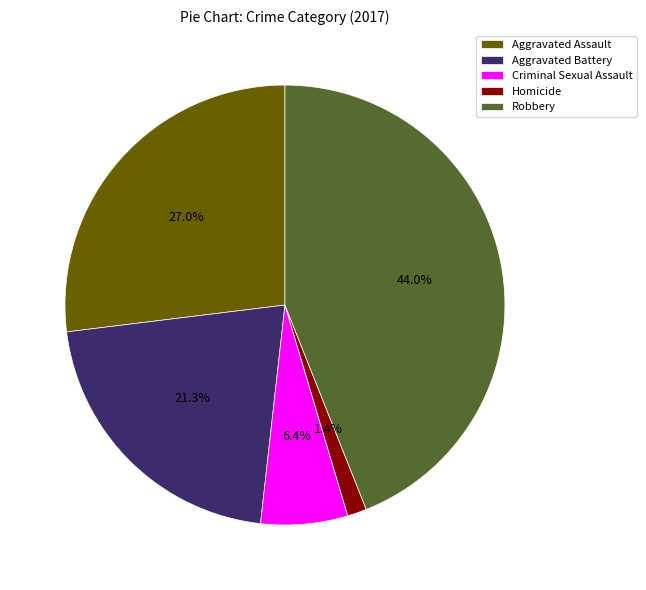

What percentage is the Homicide slice, to the nearest percent?

1%